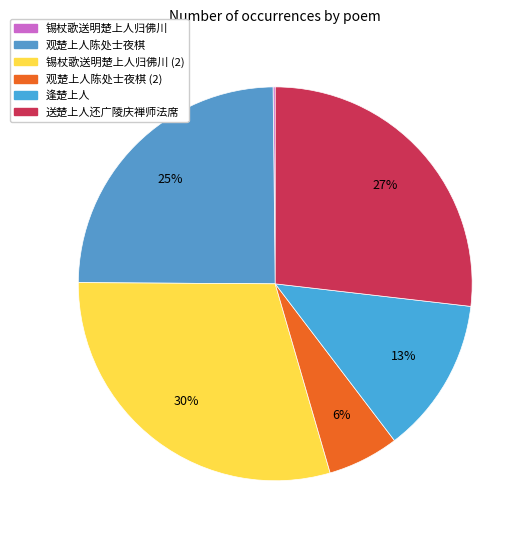

Is it true that 锡杖歌送明楚上人归佛川 is 0% of the pie?

True